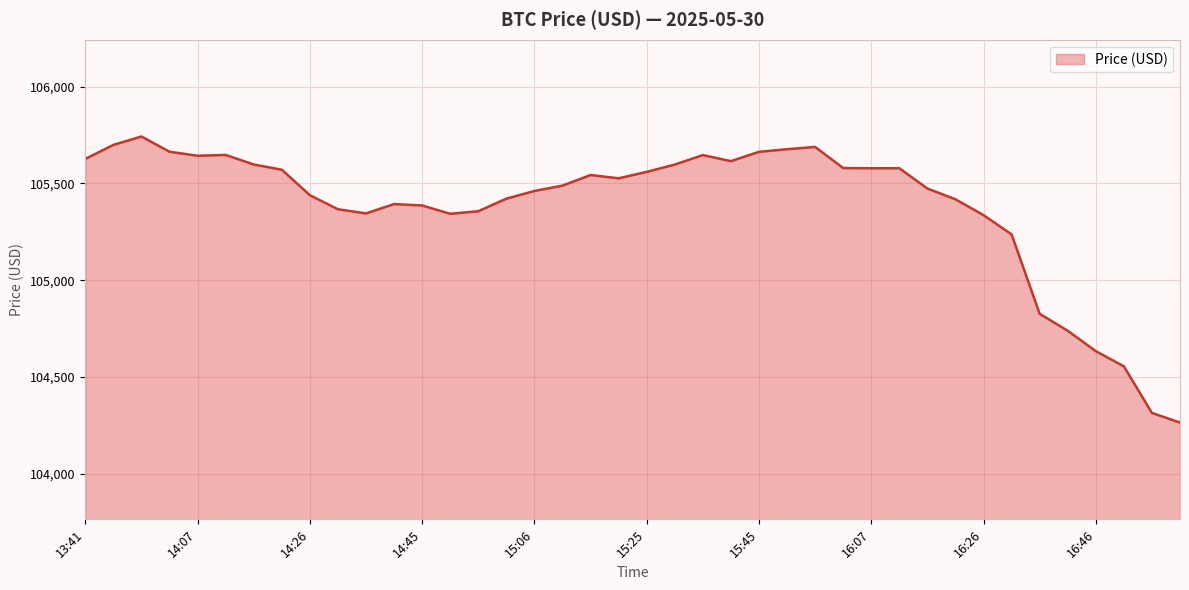

What is the smallest value displayed?

104264.9